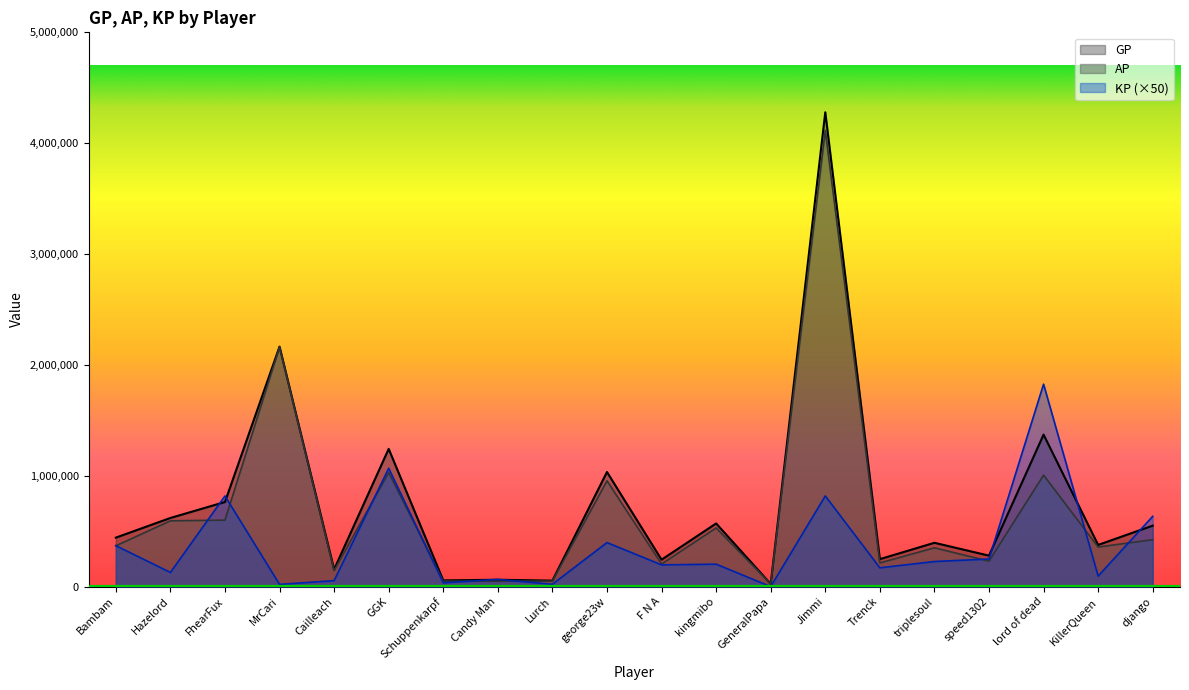

True or false: AP has more than 0 points higher than both neighbors.

True